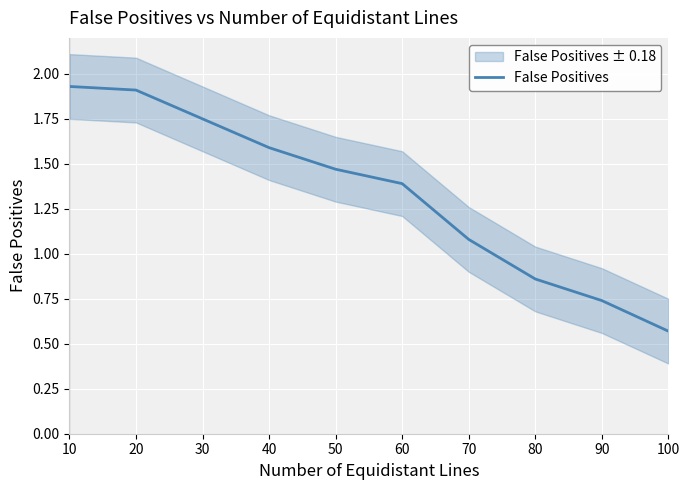

The value at 90 is 0.7. True or false?

True